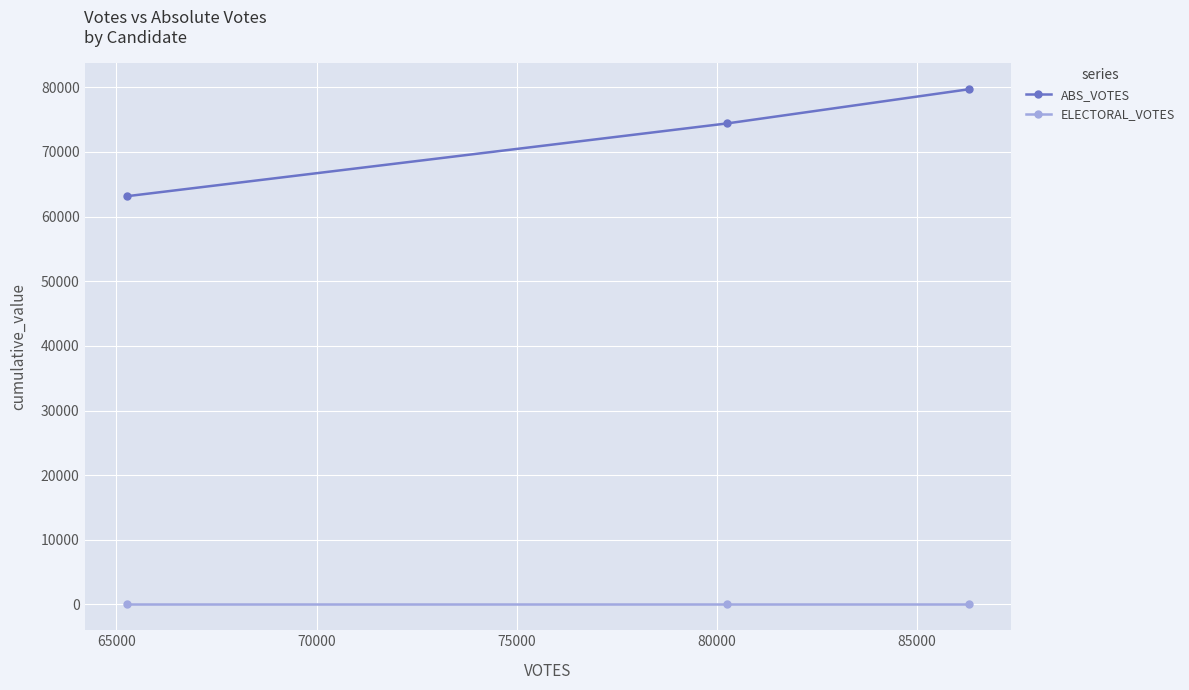

Rank the series by their maximum value, from lowest to highest.

ELECTORAL_VOTES, ABS_VOTES